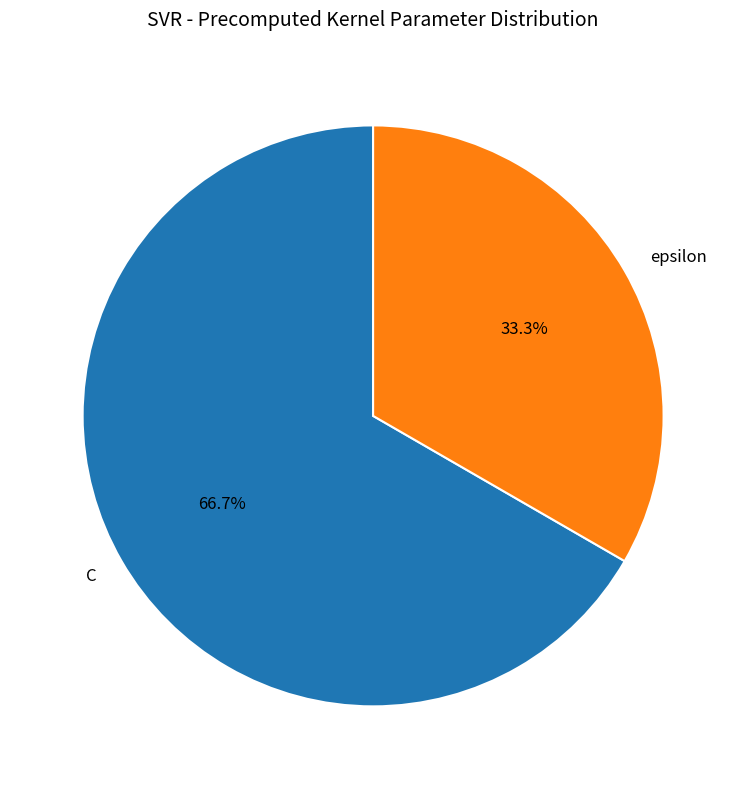

Combined, do epsilon and C account for over 50%?

Yes